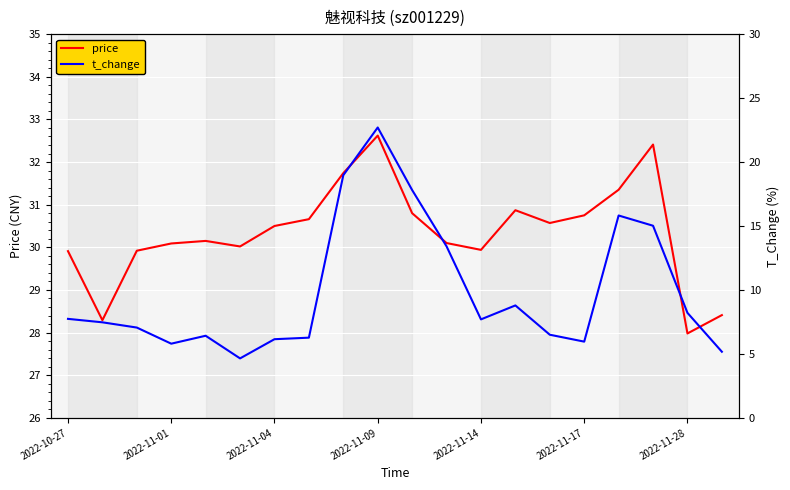

What is the greatest value displayed?

32.6